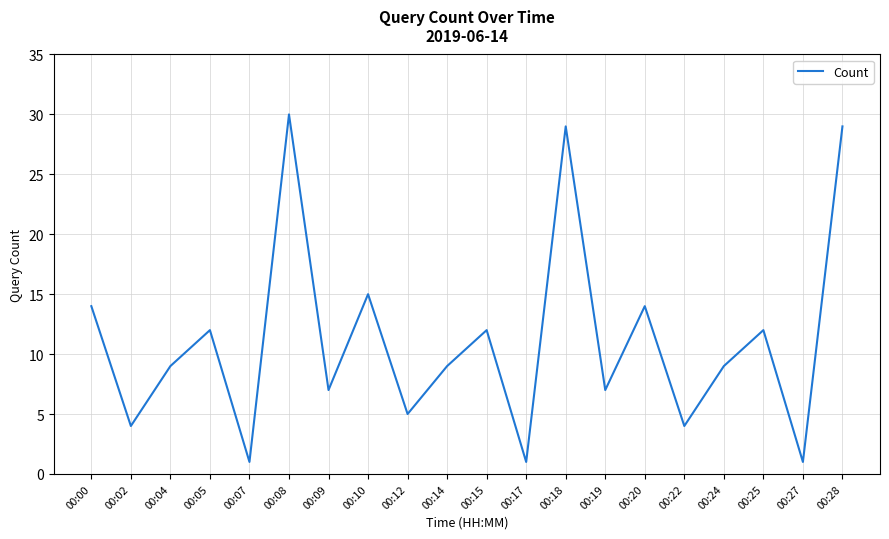

Does the chart display data point markers on the line(s)?

No